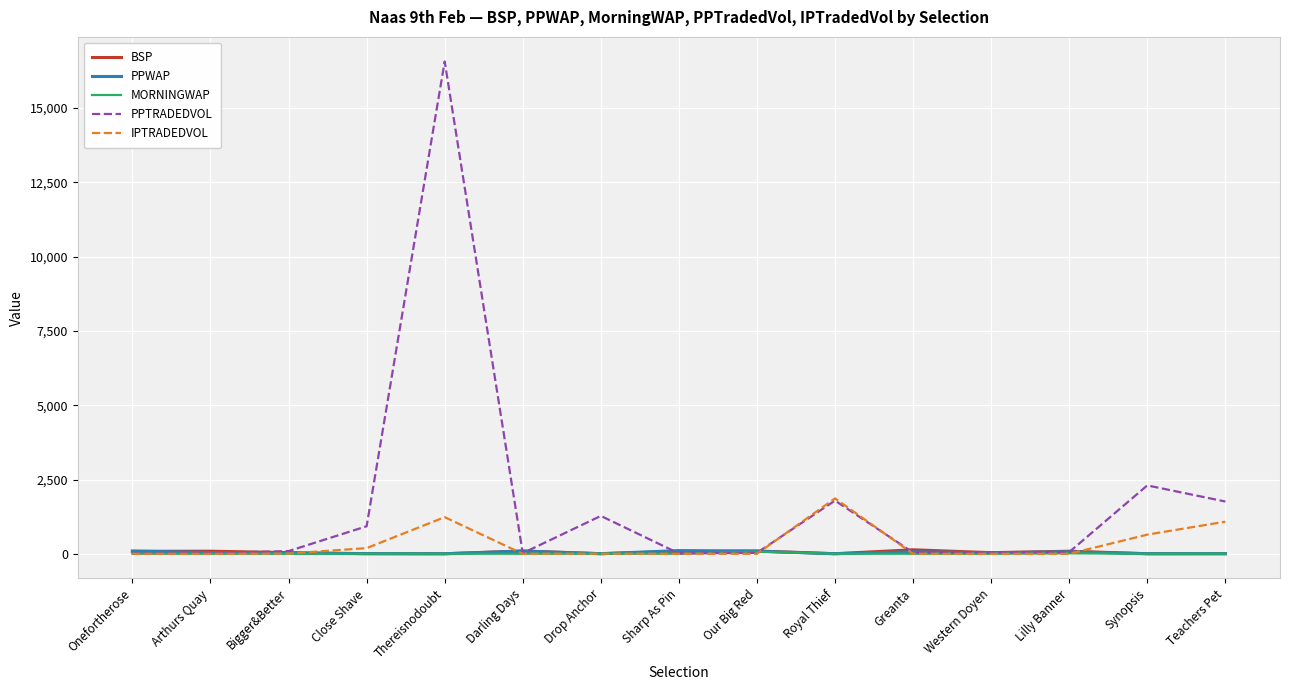

Between which two adjacent categories do PPWAP and IPTRADEDVOL first intersect?

Bigger&Better and Close Shave